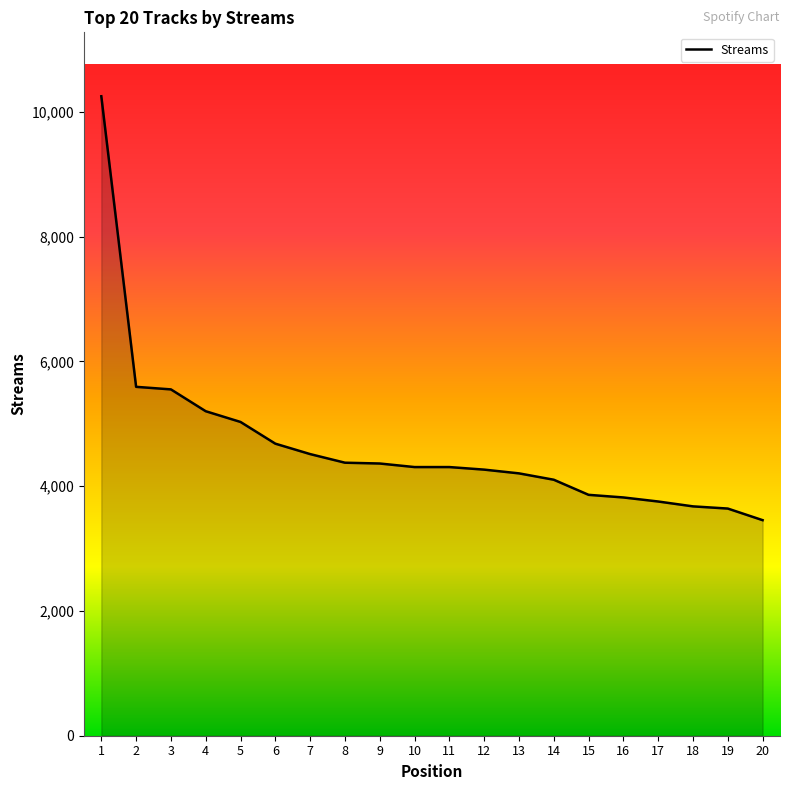

Read the value at 1.

10249